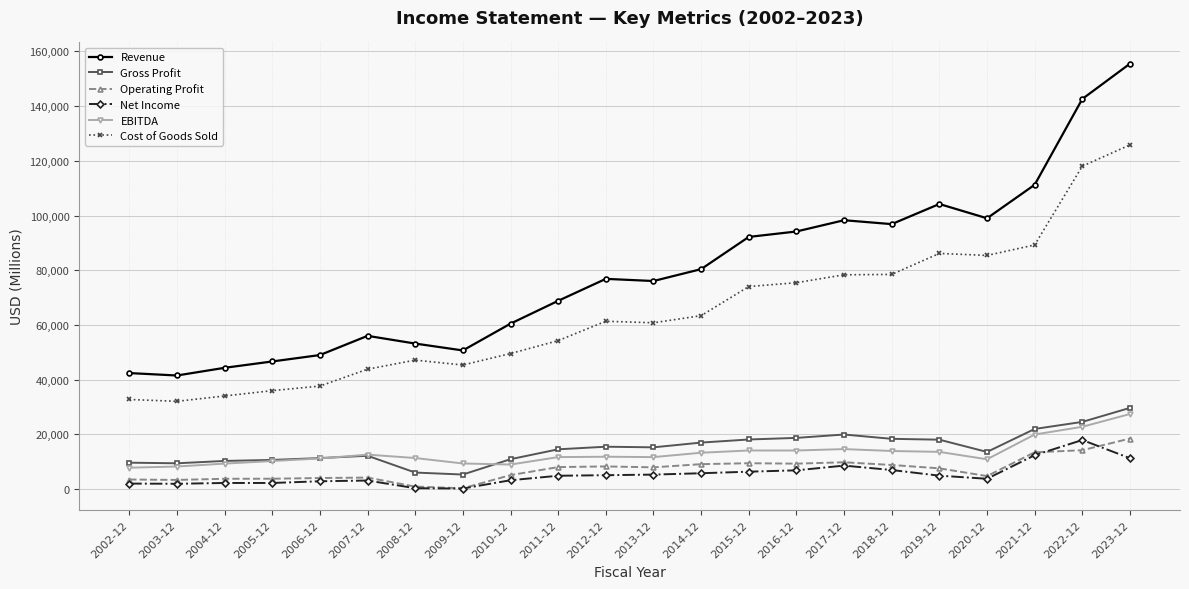

What is the spread (max minus min) of values at 2018-12?

89881